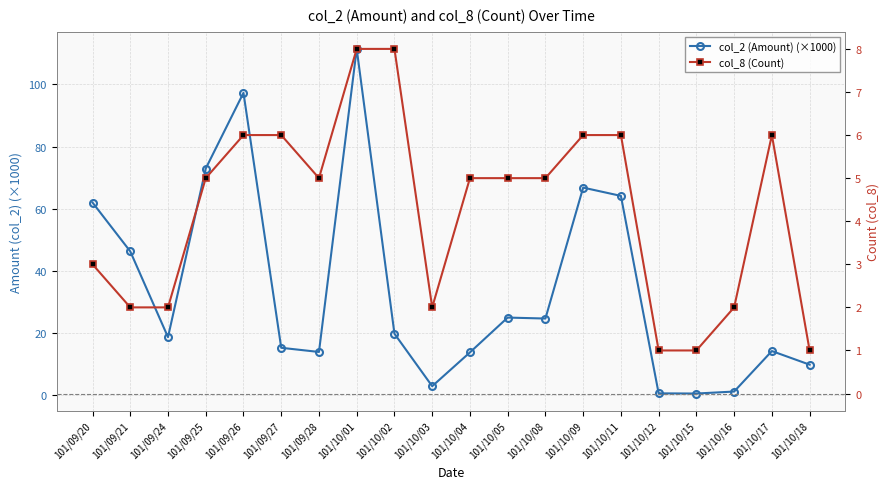

Does the chart display data point markers on the line(s)?

Yes